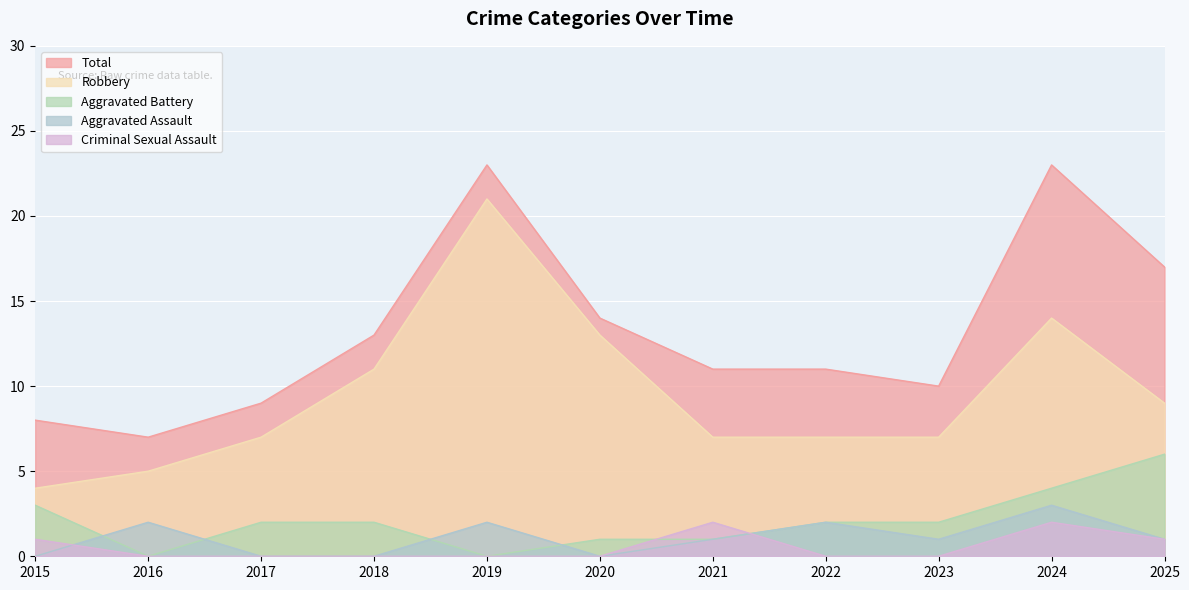

At 2025, list the series in order from largest to smallest.

Total, Robbery, Aggravated Battery, Aggravated Assault, Criminal Sexual Assault